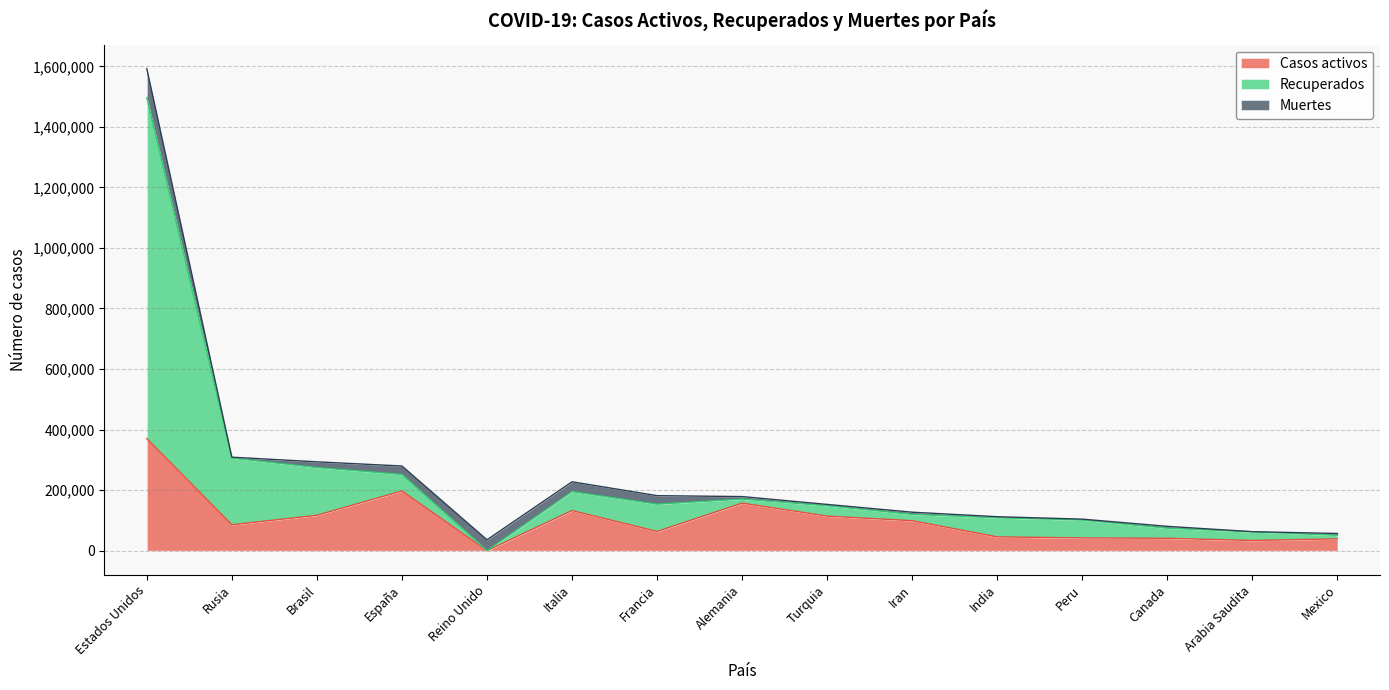

The value of Casos activos at Iran is 98808. True or false?

True